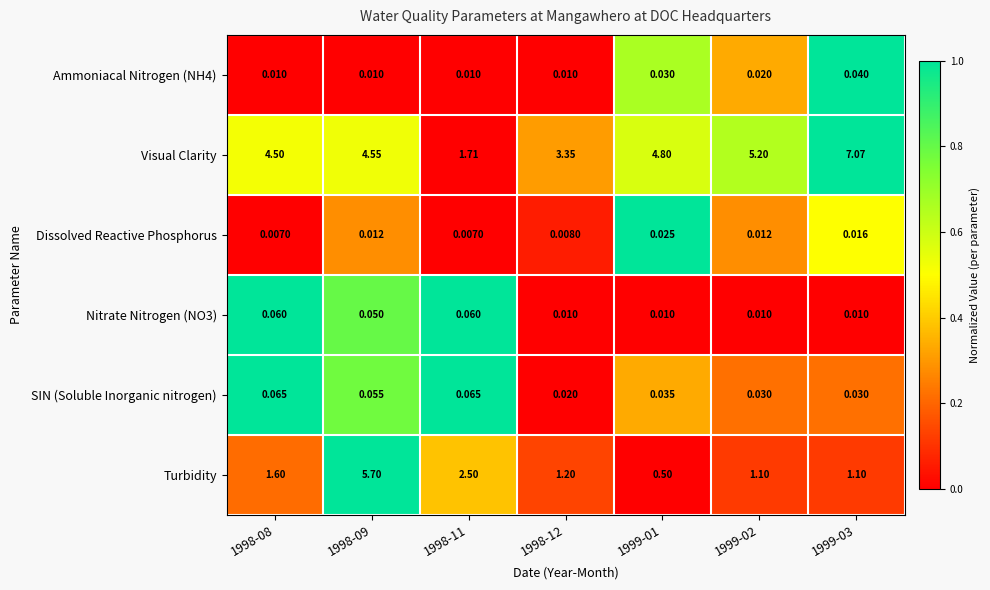

What is the difference between the highest and lowest values at 1998-09?

5.7